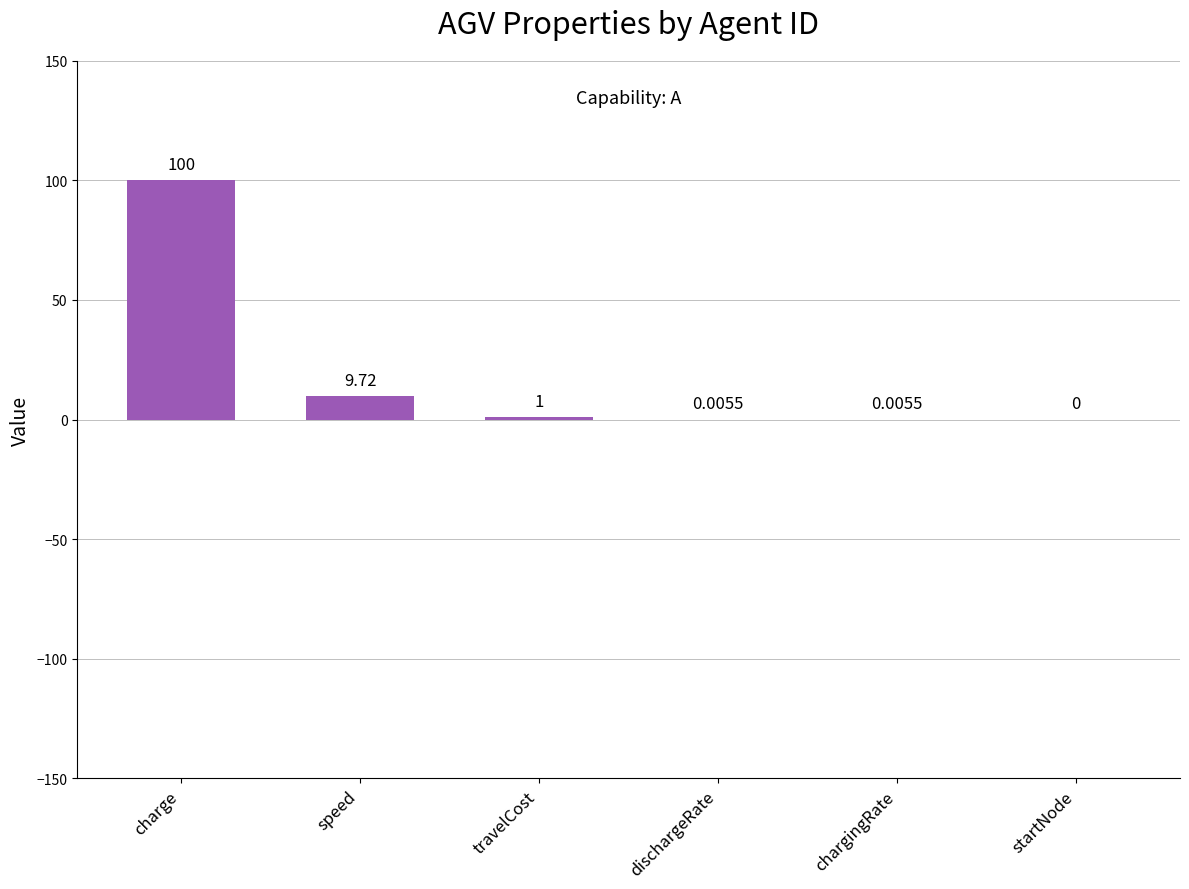

Which label corresponds to the largest value in the chart?

charge